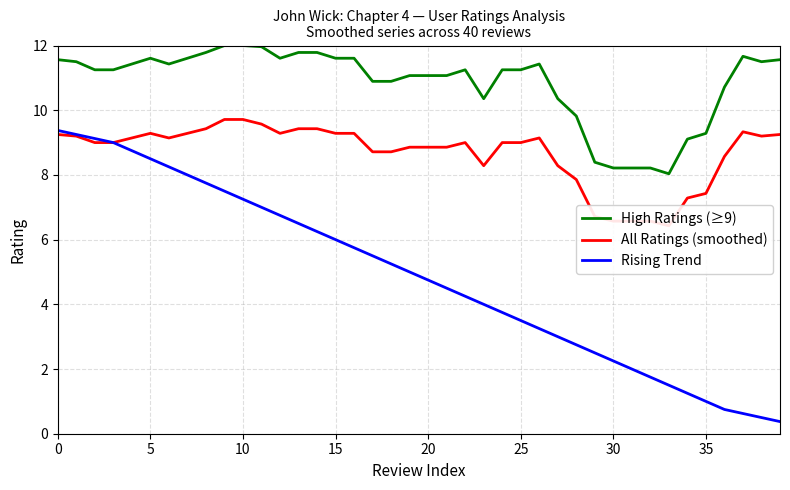

The value of Rising Trend at 35 is 1.0. True or false?

True